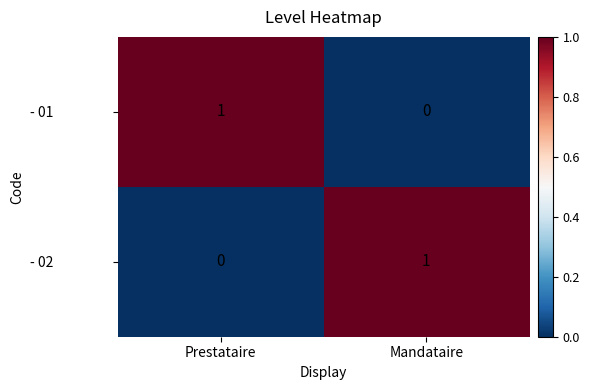

At which label is - 01 closest to 0?

Mandataire